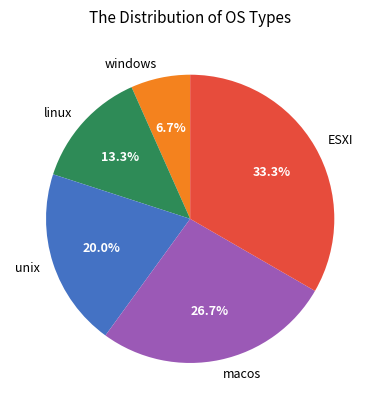

Count the number of slices in the pie.

5